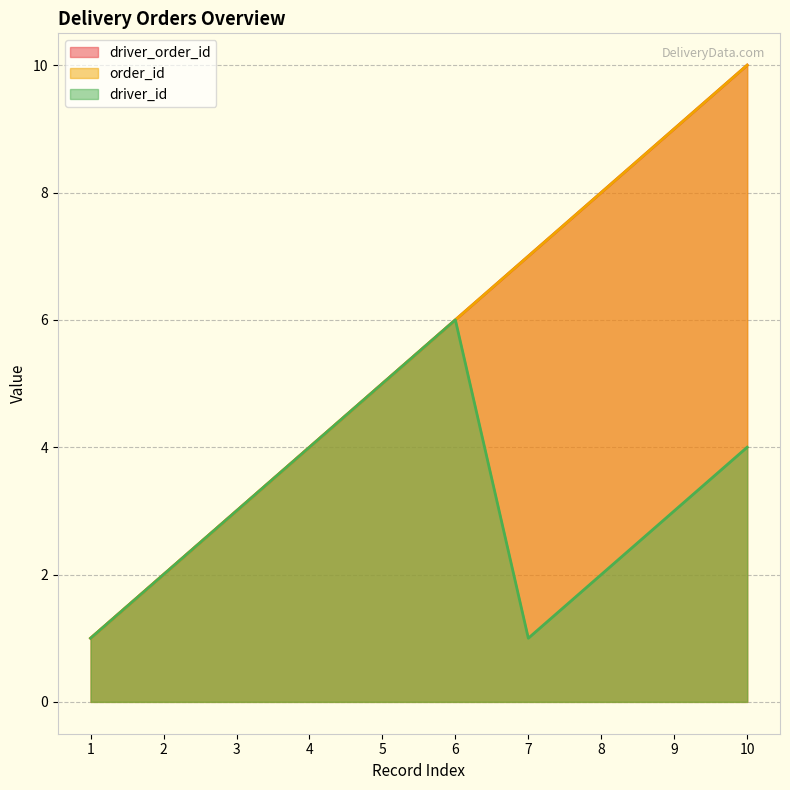

How many distinct data groups are displayed?

3